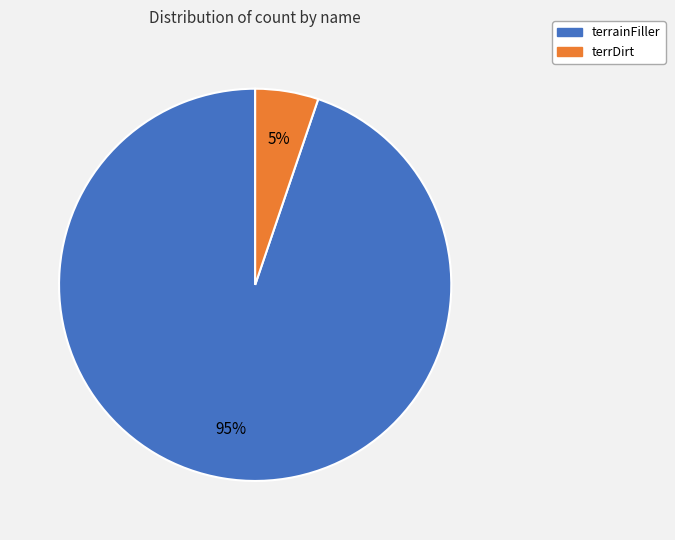

Is the sum of terrainFiller and terrDirt greater than half?

Yes